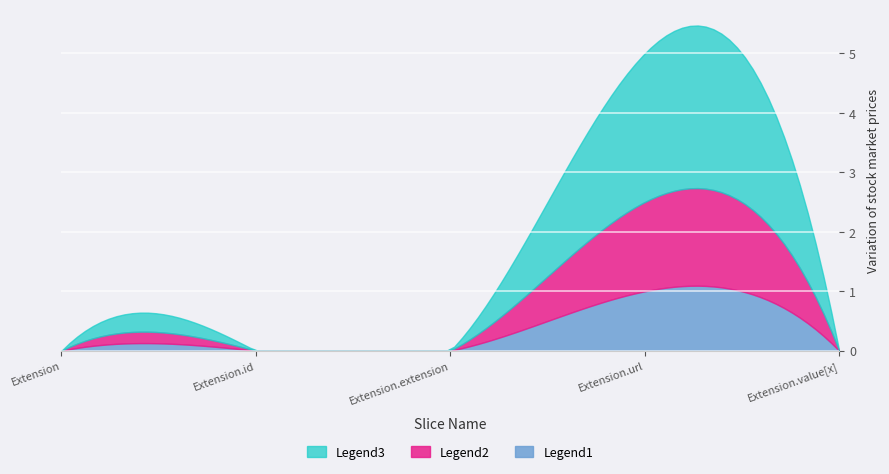

True or false: Legend2 and Legend1 cross at least once.

False